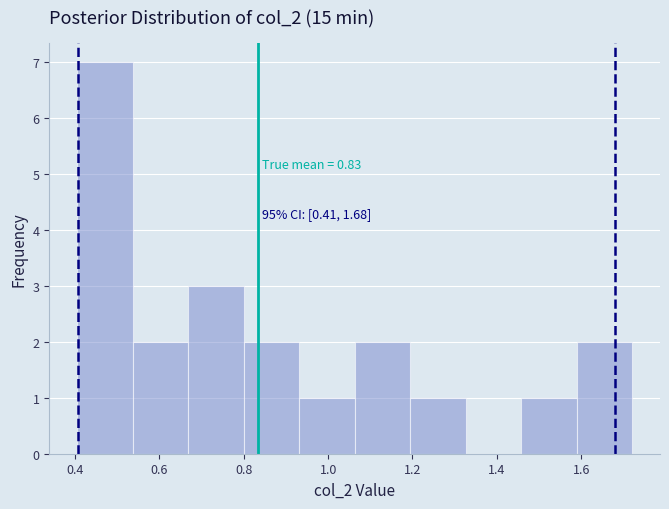

Over which range of the x-axis is the bar tallest?

0.40 to 0.54